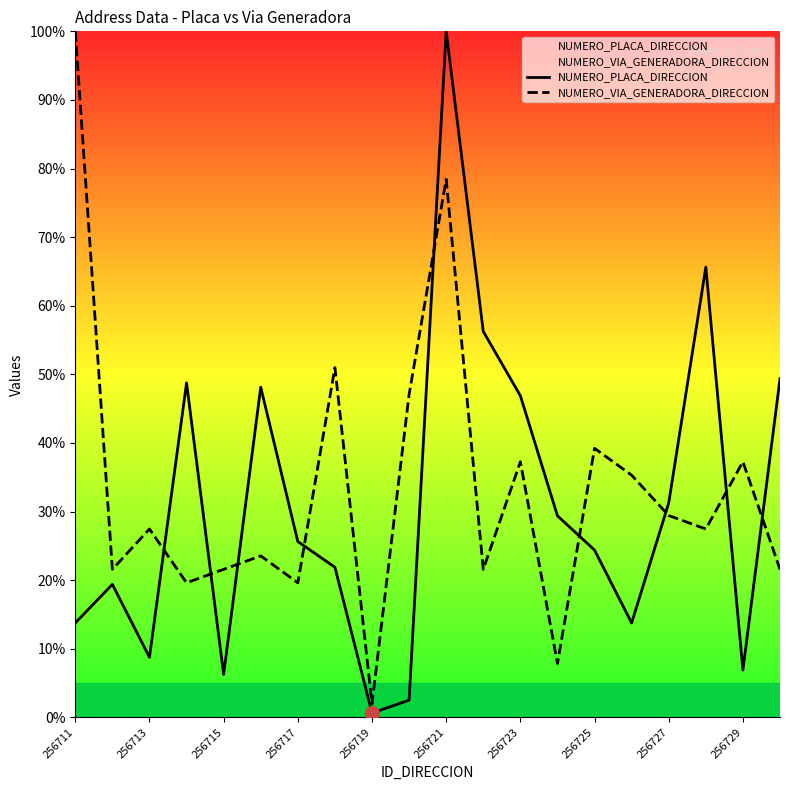

What is the highest value of the NUMERO_PLACA_DIRECCION series?

100.0